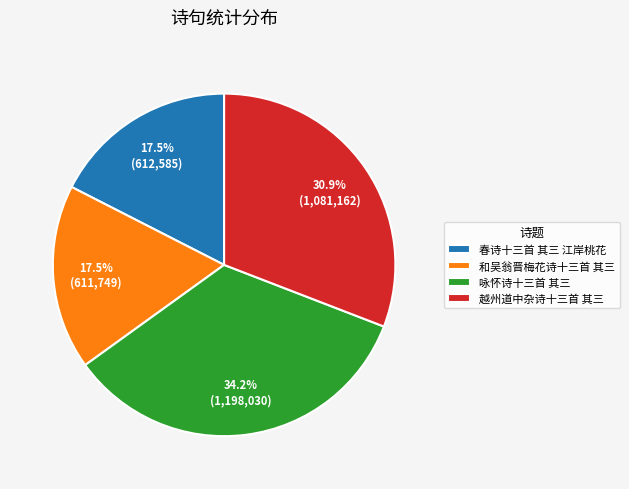

To the nearest percent, what is the combined percentage of 咏怀诗十三首 其三 and 和吴翁晋梅花诗十三首 其三?

52%